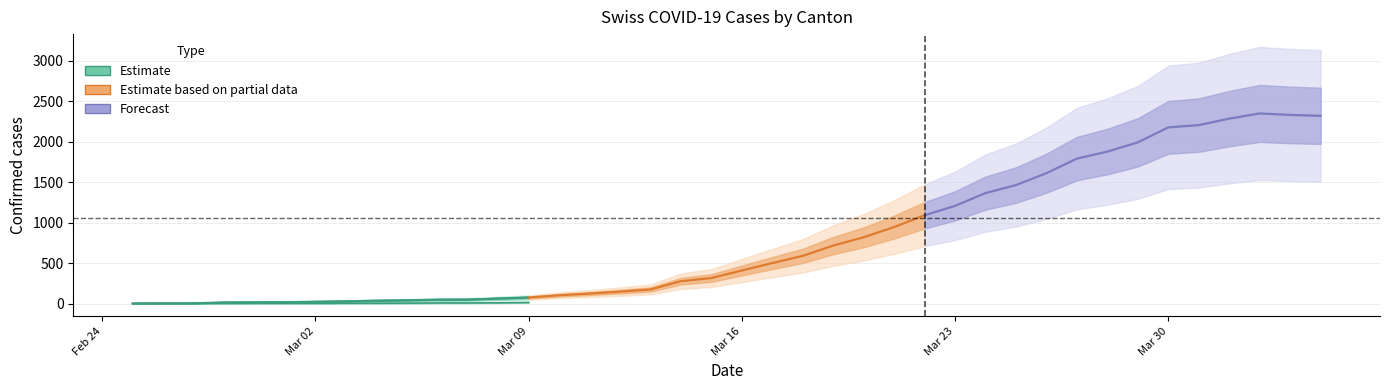

How many interior local peaks does the Forecast series have?

1